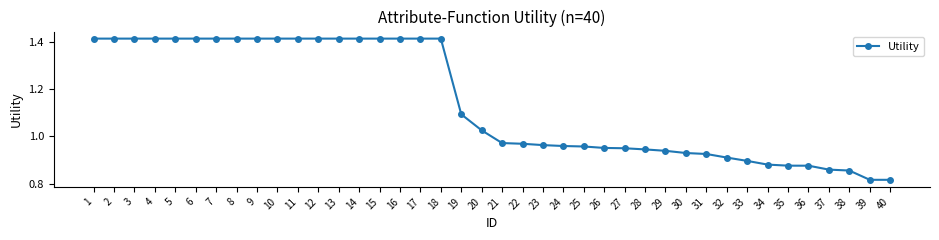

Is it true that the value at 38 is 1.5?

False